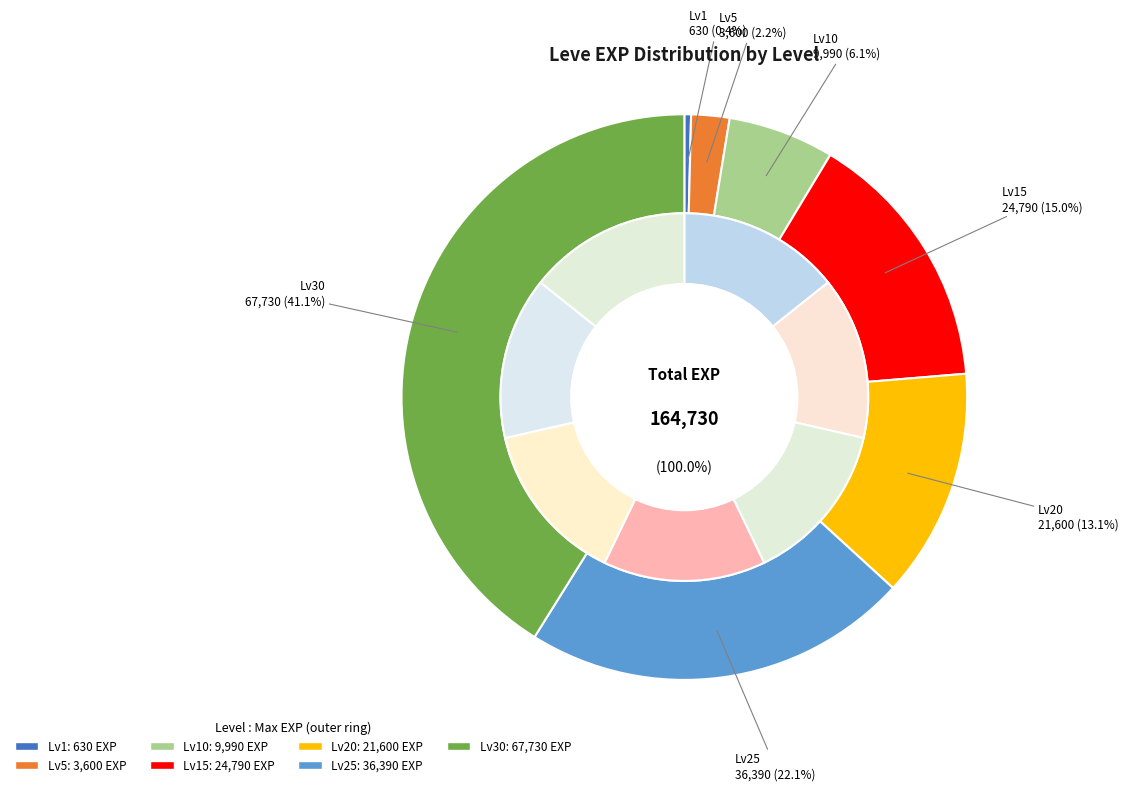

How many slices are in this pie chart?

7